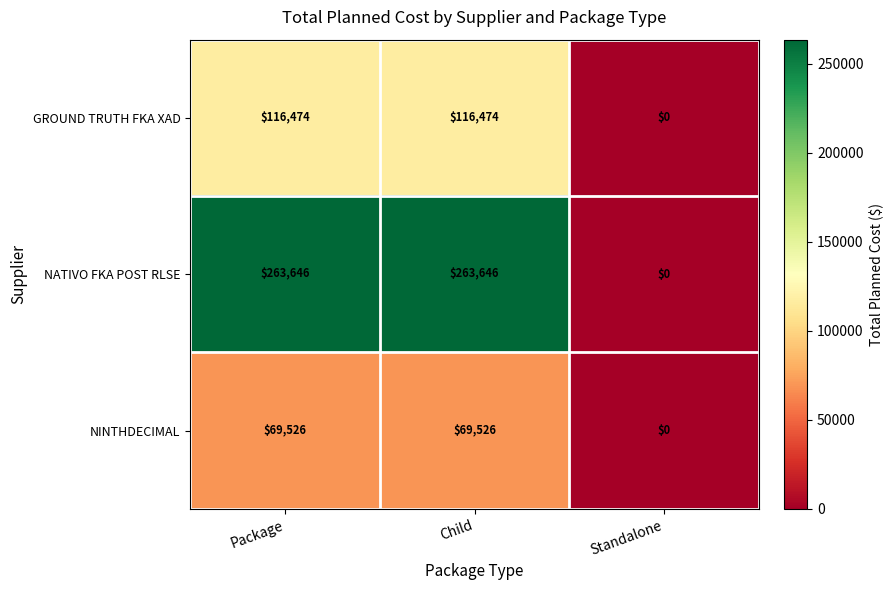

Reading left to right, extract all data points from this chart.

GROUND TRUTH FKA XAD: 116474	116474	0
NATIVO FKA POST RLSE: 263646	263646	0
NINTHDECIMAL: 69526	69526	0